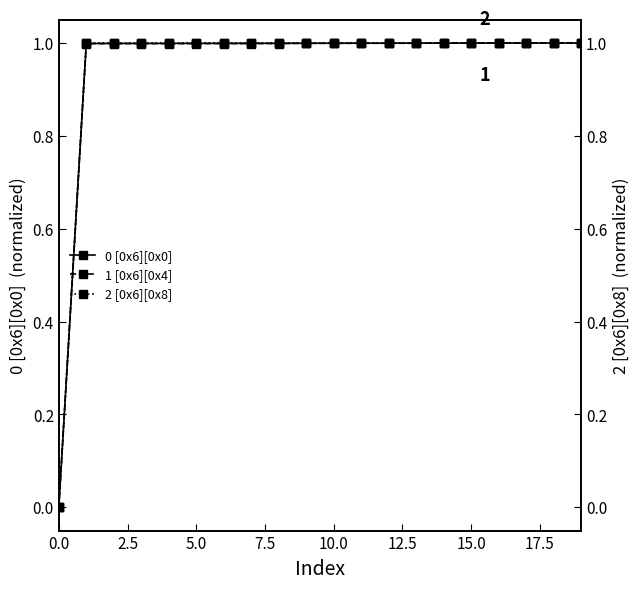

Read the 0 [0x6][0x0] value at 5.0.

1.0